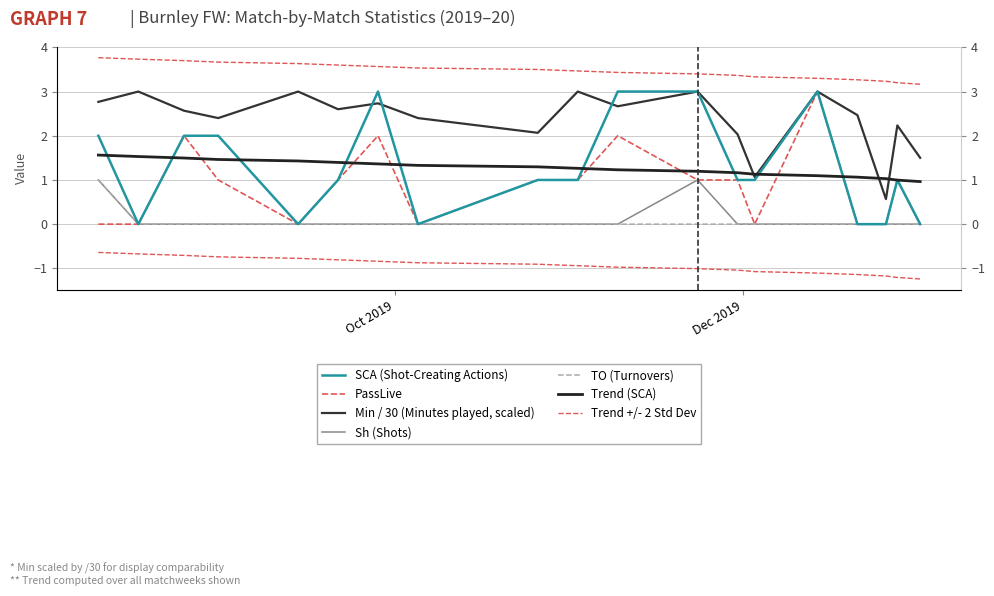

At which category does SCA reach its first local valley?

2019-08-17